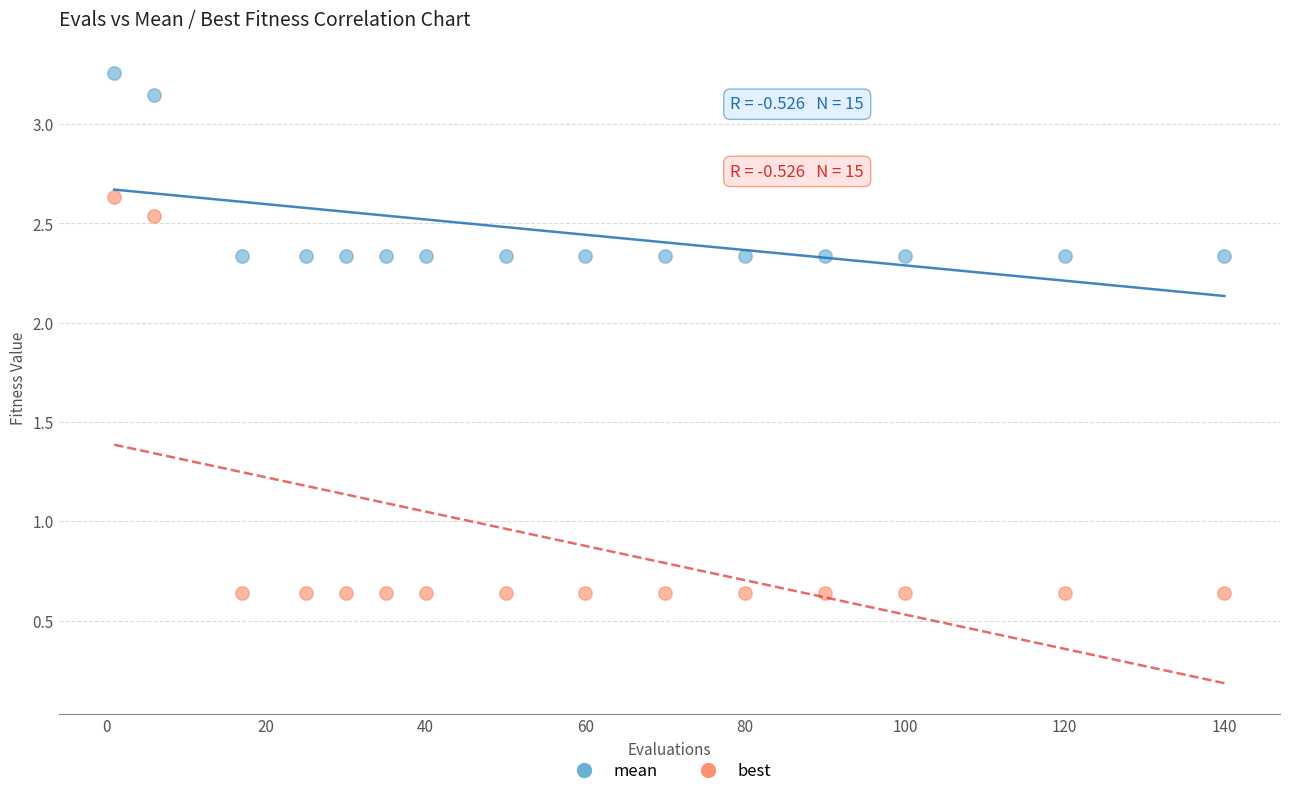

What are all the series names shown in the legend?

mean, best